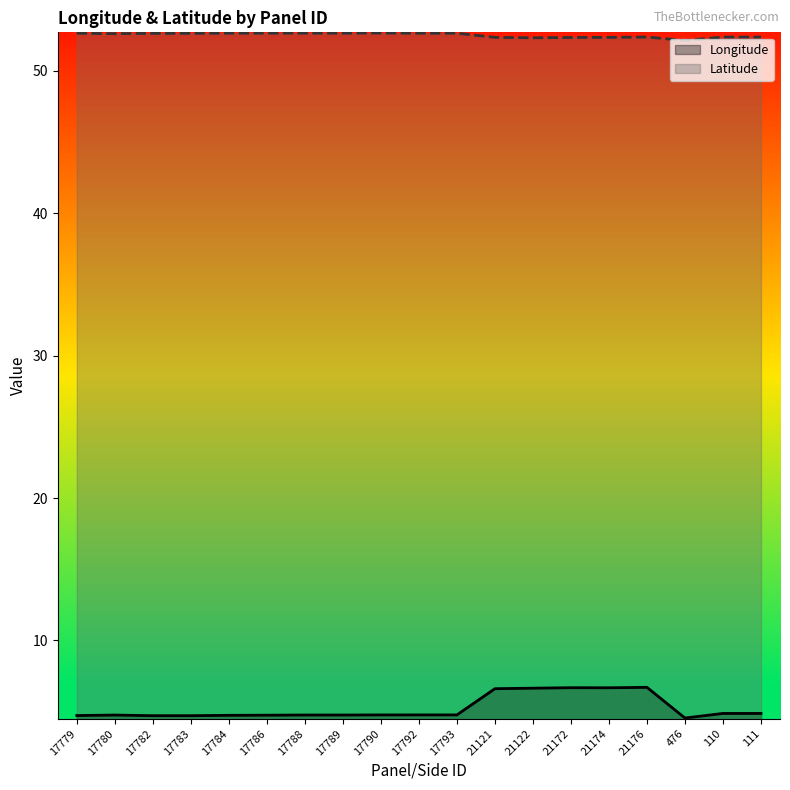

How many lines are shown in the chart?

2